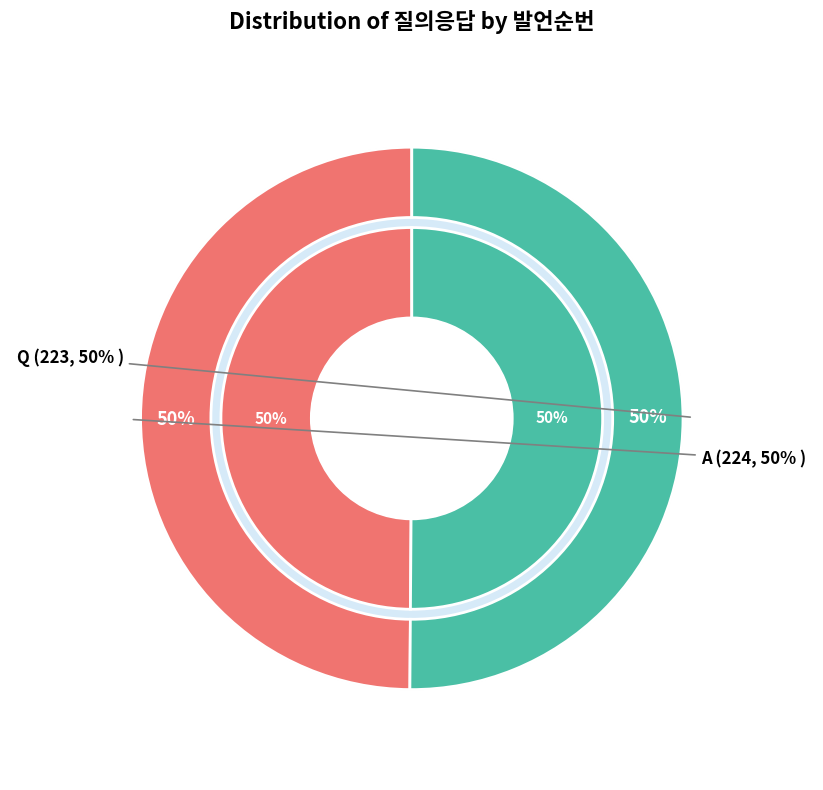

Which slice is the smallest?

Q